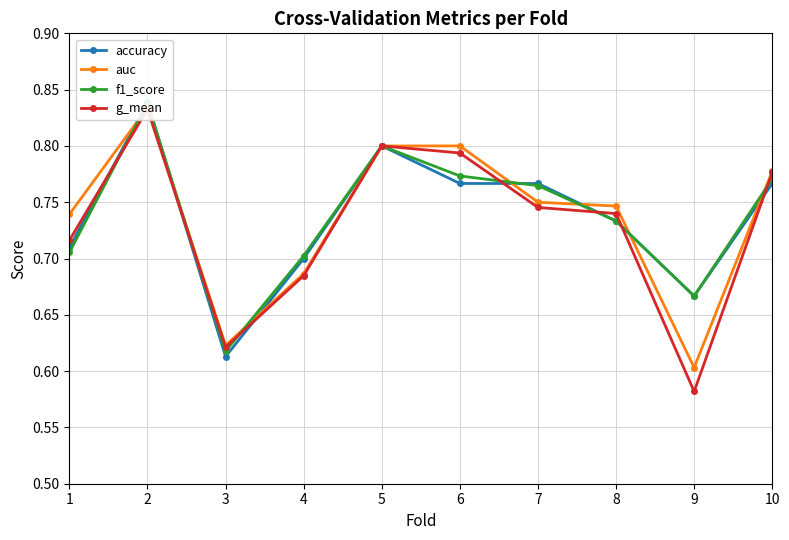

Reading left to right, transcribe all the data shown in this chart.

accuracy: 0.7	0.8	0.6	0.7	0.8	0.8	0.8	0.7	0.7	0.8
auc: 0.7	0.8	0.6	0.7	0.8	0.8	0.8	0.7	0.6	0.8
f1_score: 0.7	0.8	0.6	0.7	0.8	0.8	0.8	0.7	0.7	0.8
g_mean: 0.7	0.8	0.6	0.7	0.8	0.8	0.7	0.7	0.6	0.8